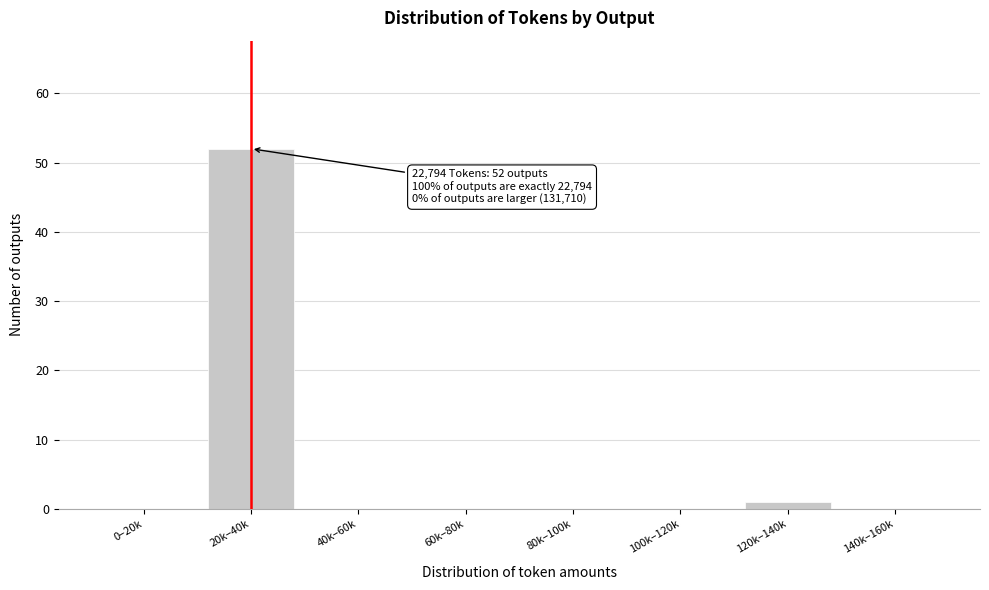

Reading left to right, extract all data points from this chart.

0–20k=0	20k–40k=52	40k–60k=0	60k–80k=0	80k–100k=0	100k–120k=0	120k–140k=1	140k–160k=0